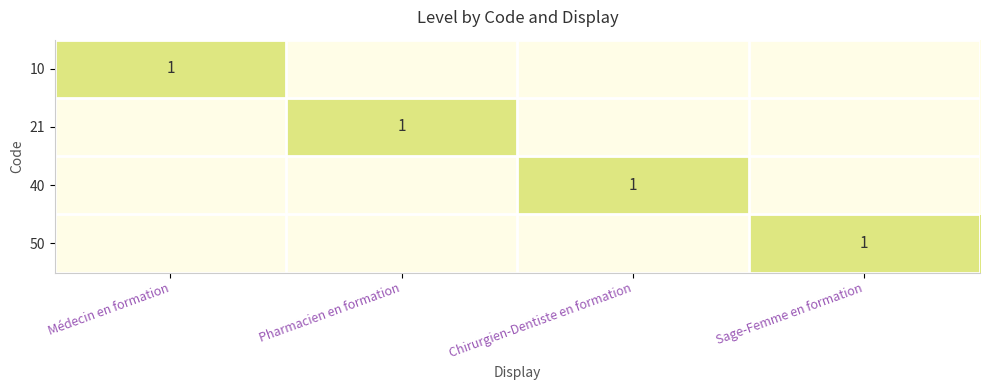

What is the total value across all series at Pharmacien en formation?

1